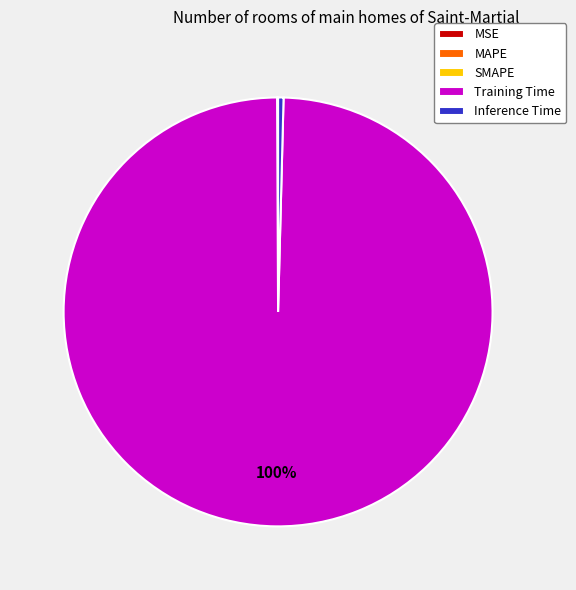

To the nearest percent, what is the difference between the largest and smallest slice percentages?

100%